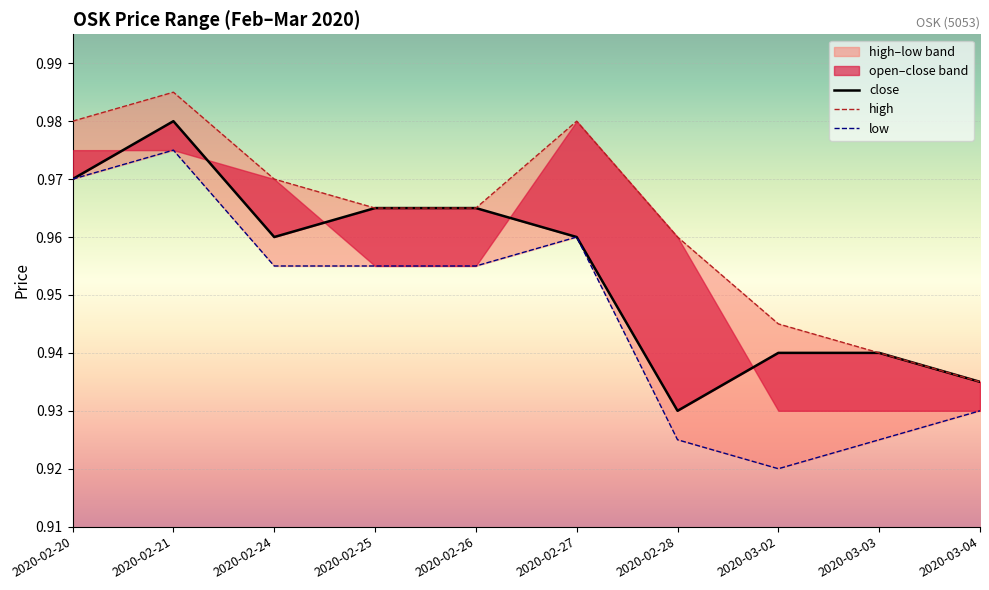

True or false: low and close intersect in this chart.

False